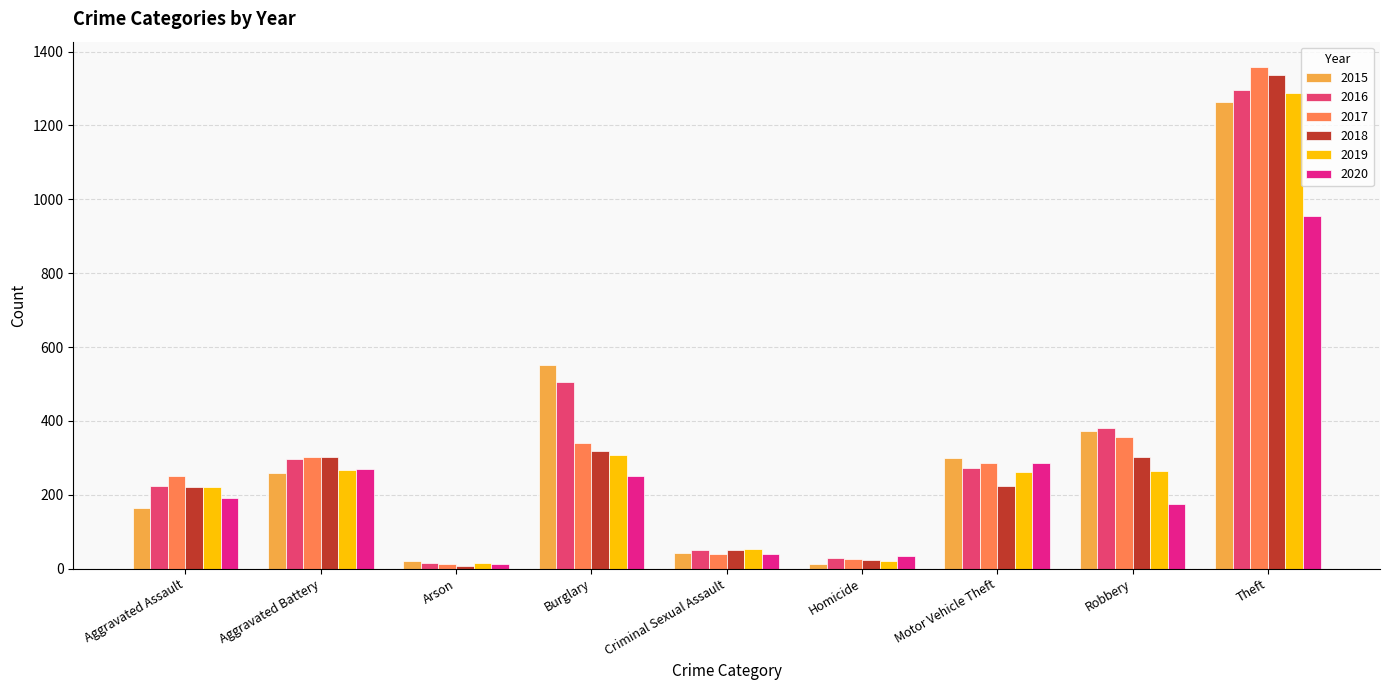

What is the difference between the highest and lowest values at Burglary?

300